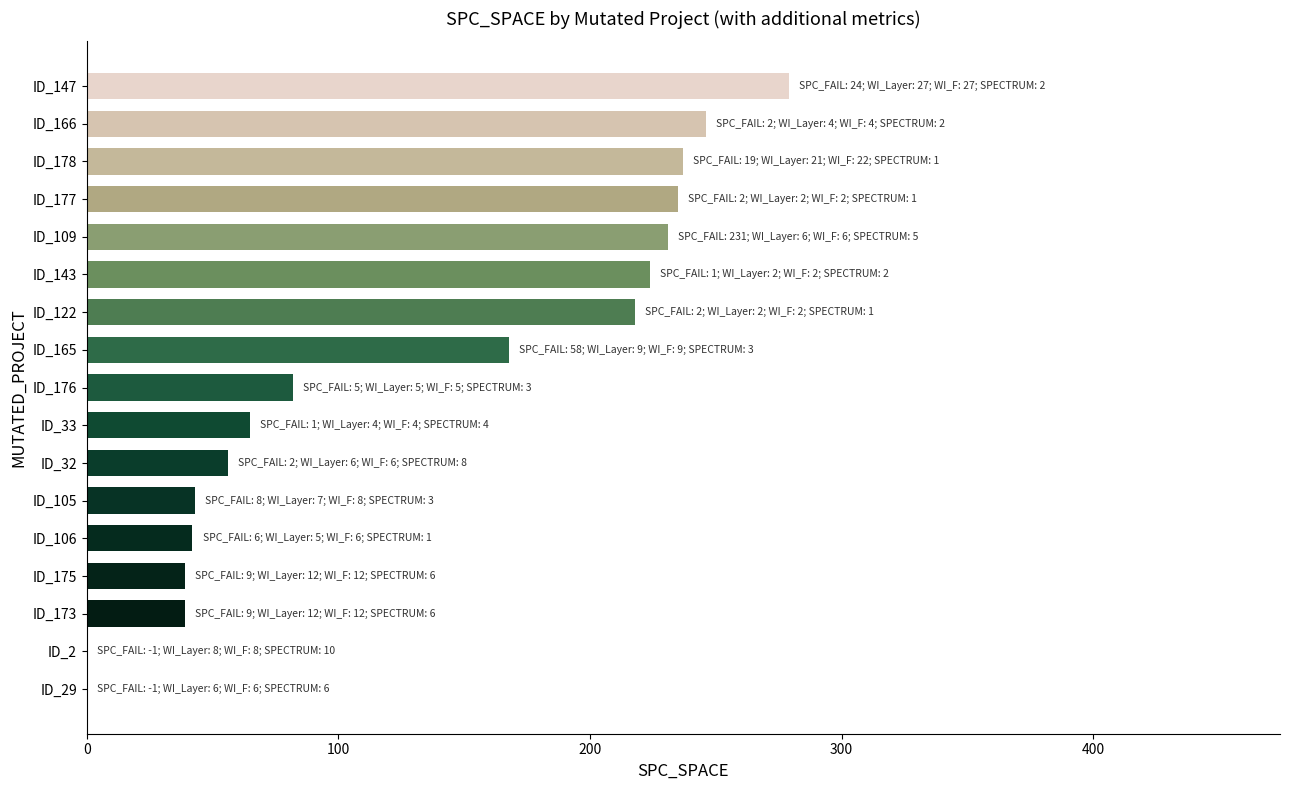

The chart shows a value of 108 at ID_178. True or false?

False